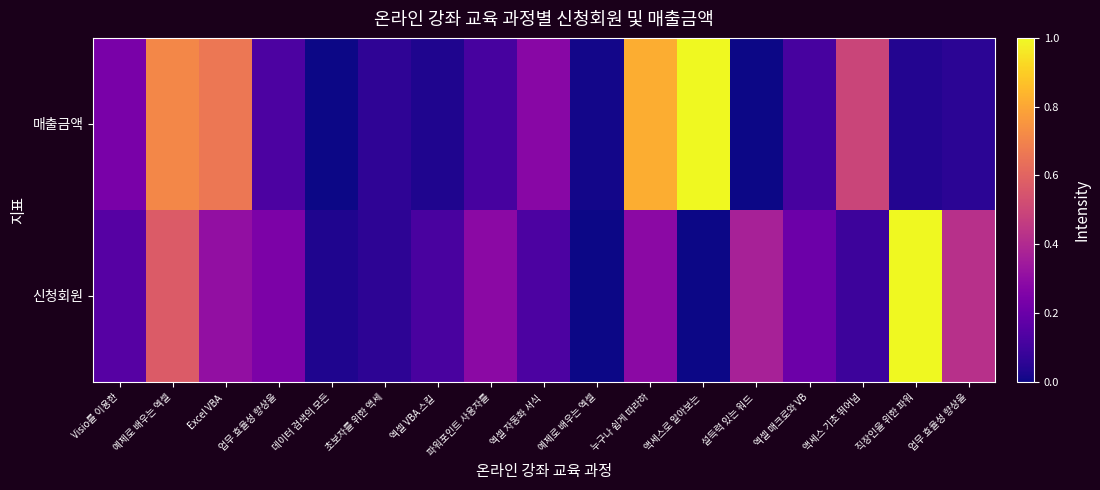

Reading right to left, what are all the values shown in this chart?

신청회원: 업무 효율성 향상을=0.4	직장인을 위한 파워=1.0	액세스 기초 뛰어넘=0.1	엑셀 매크로와 VB=0.2	설득력 있는 워드 =0.4	액세스로 알아보는 =0.0	누구나 쉽게 따라하=0.3	예제로 배우는 엑셀=0.0	엑셀 자동화 서식 =0.1	파워포인트 사용자를=0.3	엑셀 VBA 스킬 =0.1	초보자를 위한 액세=0.1	데이터 검색의 모든=0.0	업무 효율성 향상을=0.2	Excel VBA =0.3	예제로 배우는 엑셀=0.6	Visio를 이용한=0.2
매출금액: 업무 효율성 향상을=0.1	직장인을 위한 파워=0.0	액세스 기초 뛰어넘=0.5	엑셀 매크로와 VB=0.1	설득력 있는 워드 =0.0	액세스로 알아보는 =1.0	누구나 쉽게 따라하=0.8	예제로 배우는 엑셀=0.0	엑셀 자동화 서식 =0.3	파워포인트 사용자를=0.1	엑셀 VBA 스킬 =0.0	초보자를 위한 액세=0.1	데이터 검색의 모든=0.0	업무 효율성 향상을=0.1	Excel VBA =0.7	예제로 배우는 엑셀=0.7	Visio를 이용한=0.2